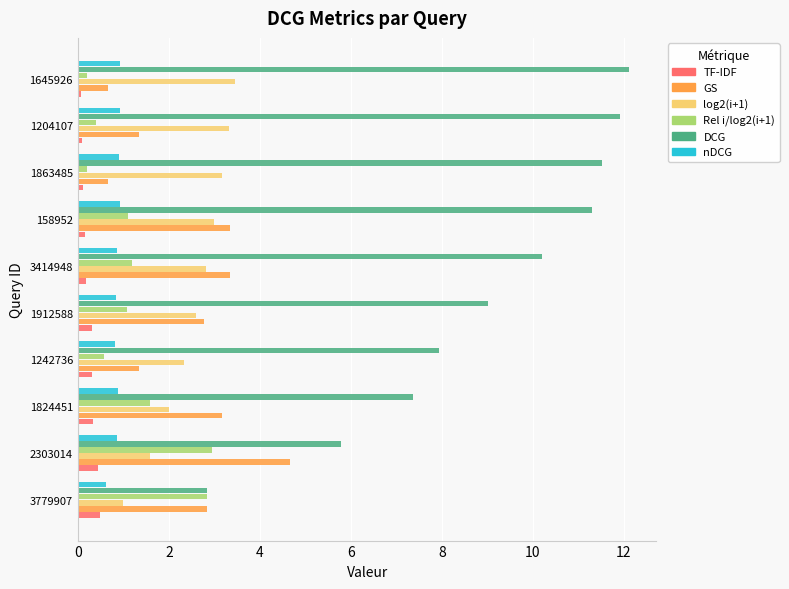

What is the difference between the maximum and minimum values in the Rel i/log2(i+1) series?

2.8